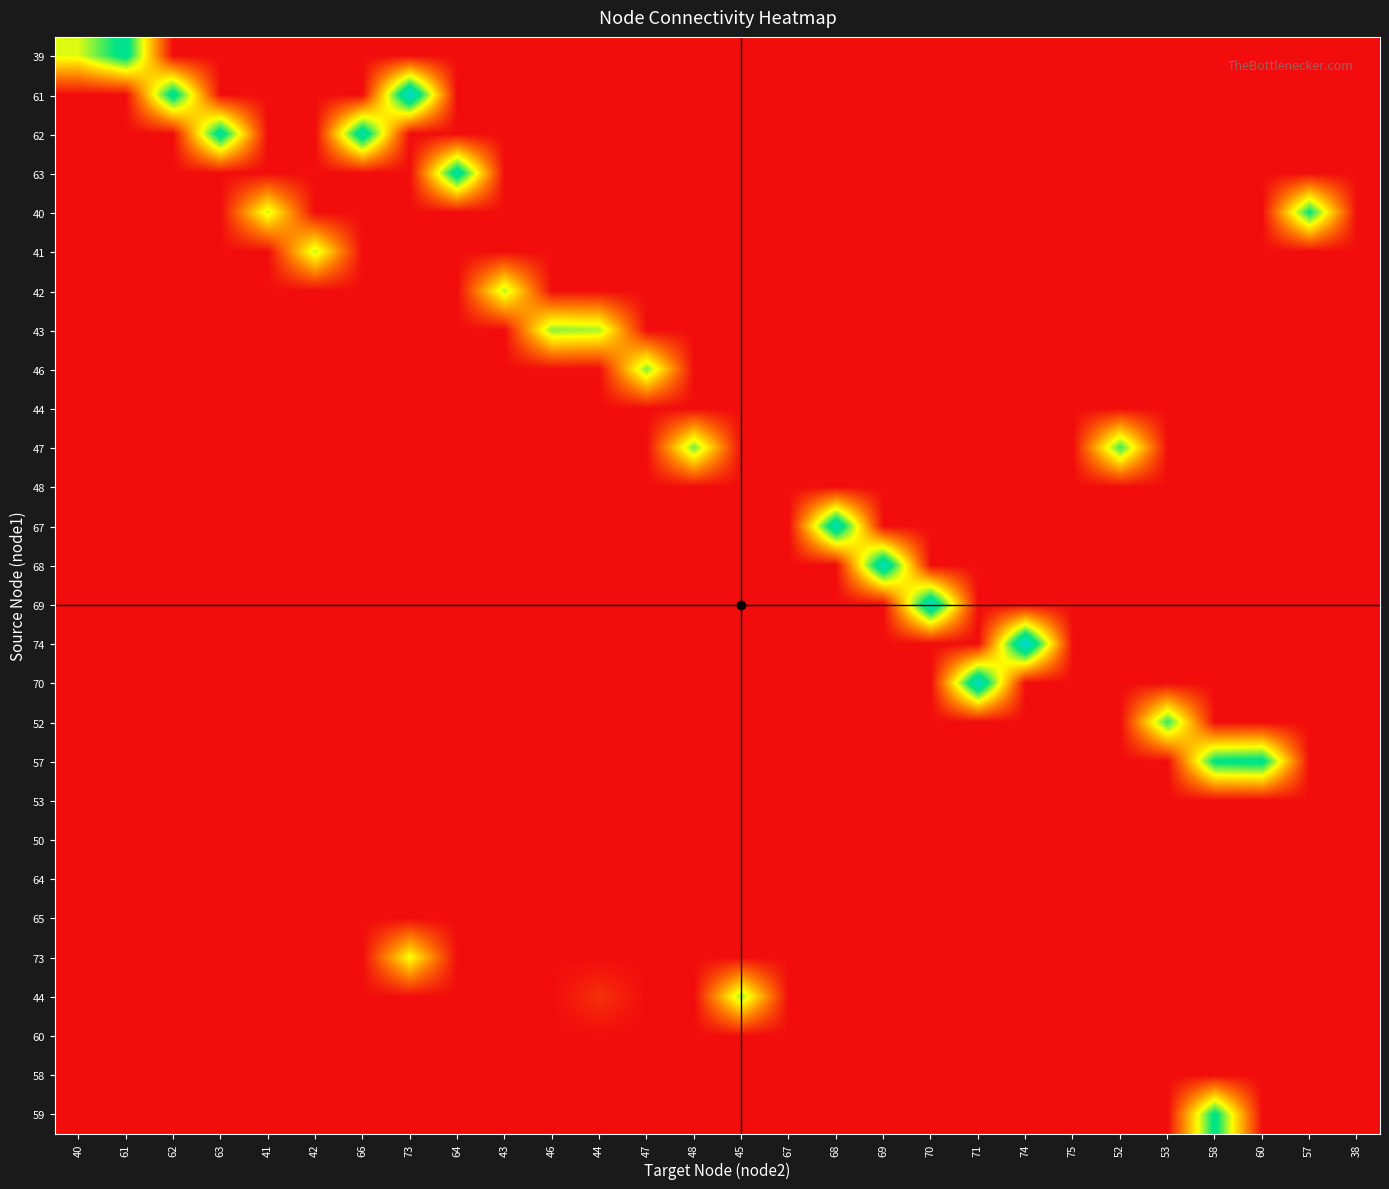

At which category is the sum across all series the highest?

58